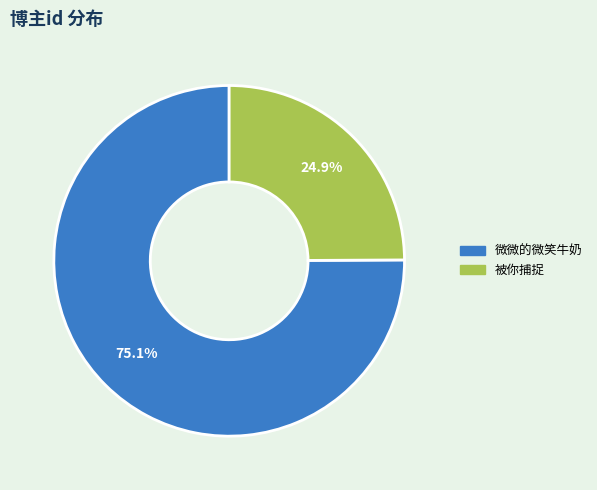

Which has a higher value, 微微的微笑牛奶 or 被你捕捉?

微微的微笑牛奶